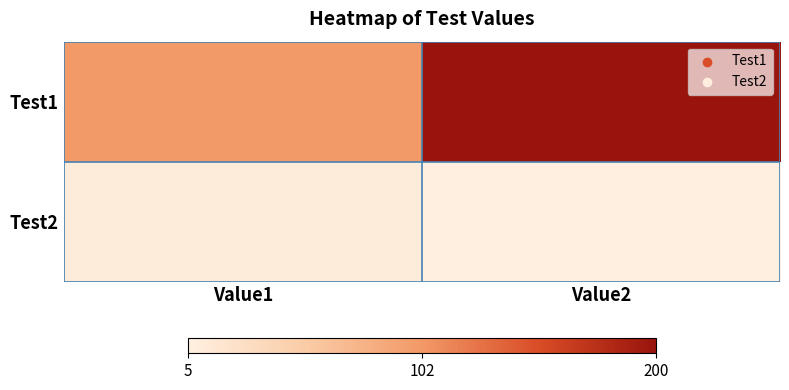

At which category is the sum across all series the highest?

Value2